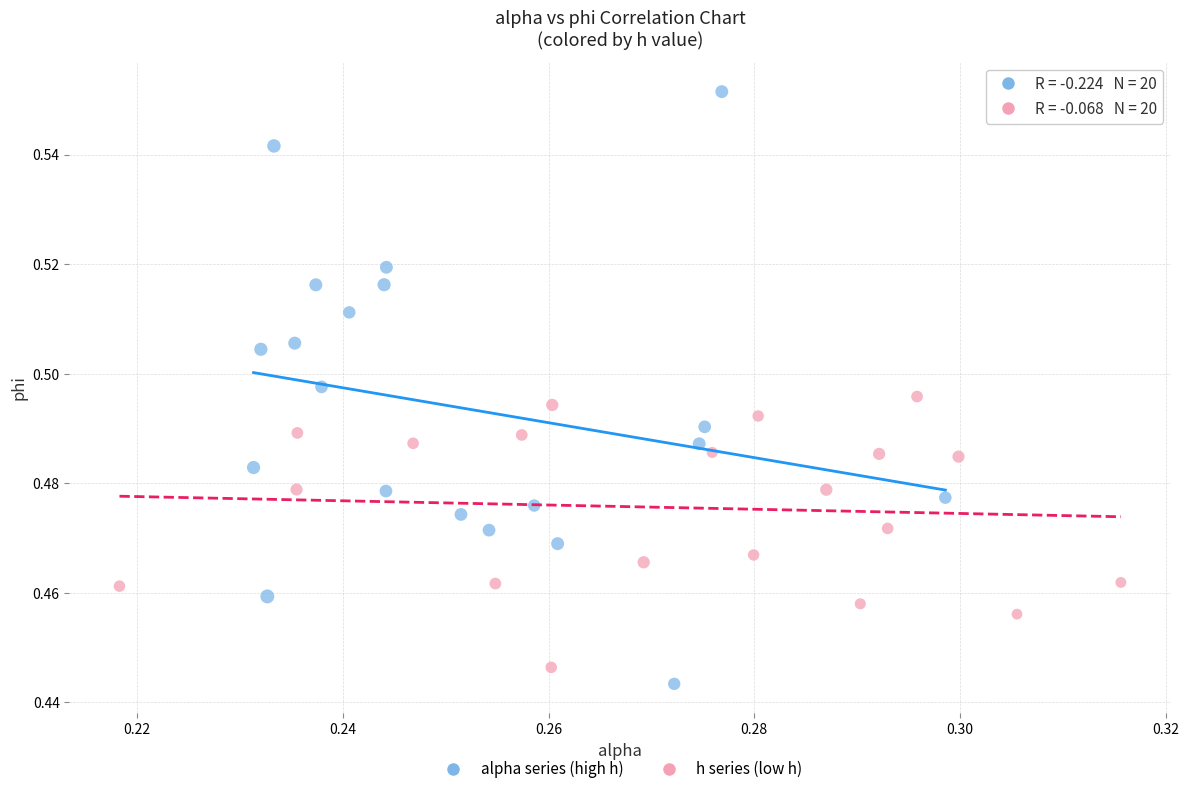

Which series has the largest Y range (max minus min)?

alpha series (high h)